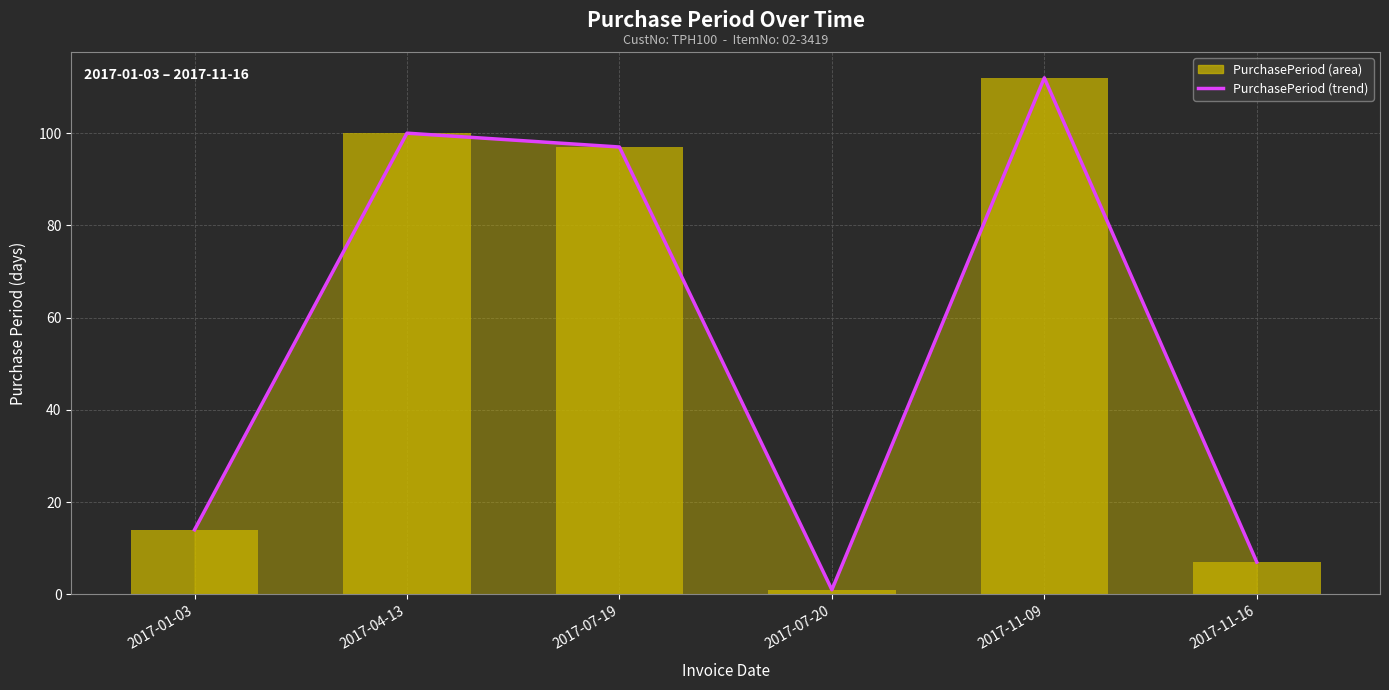

Rank the categories by value from highest to lowest.

2017-11-09, 2017-04-13, 2017-07-19, 2017-01-03, 2017-11-16, 2017-07-20